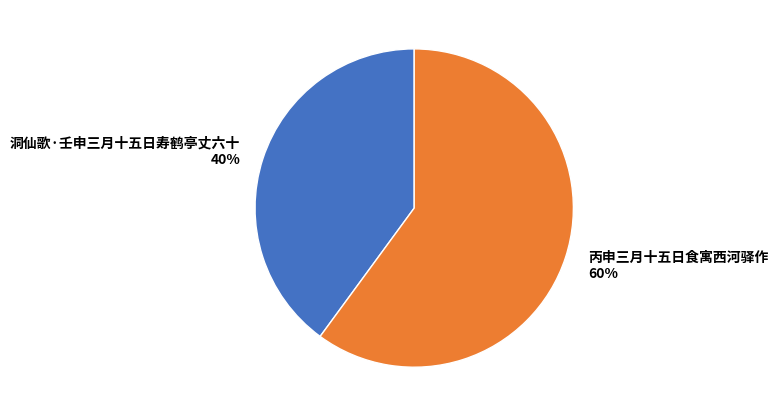

What is the largest slice in the pie chart?

丙申三月十五日食寓西河驿作